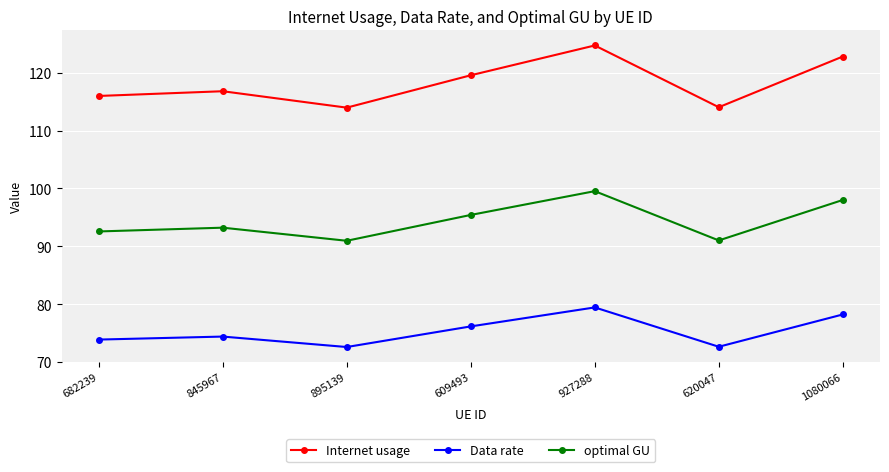

Reading right to left, transcribe all the data shown in this chart.

Internet usage: 1080066=122.8	620047=114.0	927288=124.7	609493=119.6	895139=114.0	845967=116.8	682239=116.0
Data rate: 1080066=78.2	620047=72.6	927288=79.4	609493=76.2	895139=72.6	845967=74.4	682239=73.9
optimal GU: 1080066=98.0	620047=91.0	927288=99.5	609493=95.4	895139=91.0	845967=93.2	682239=92.6